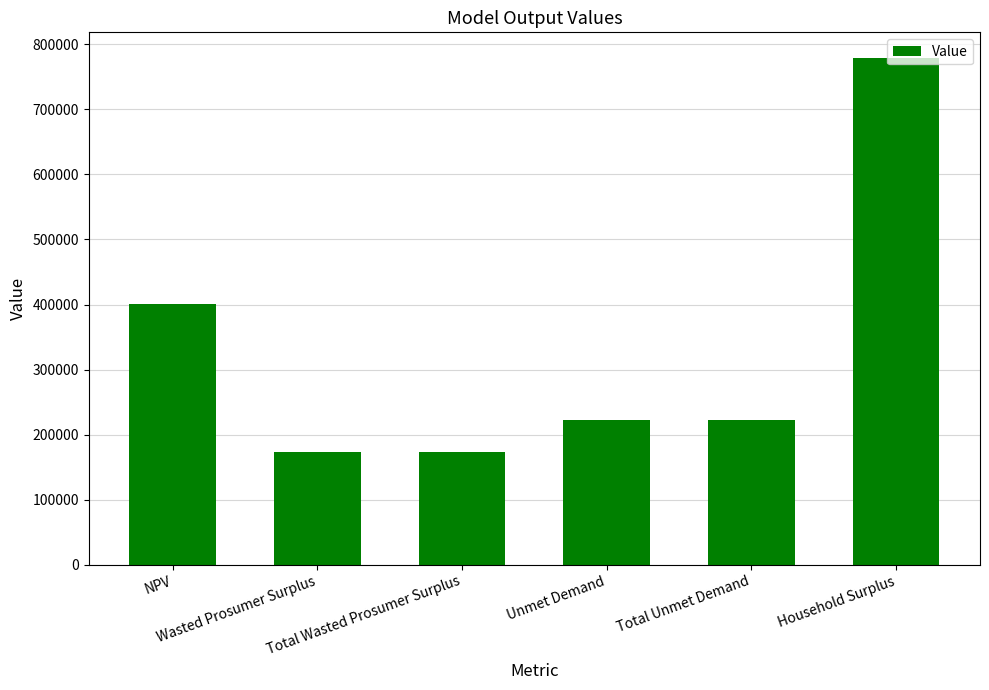

What is the sum of all values?

1969932.2